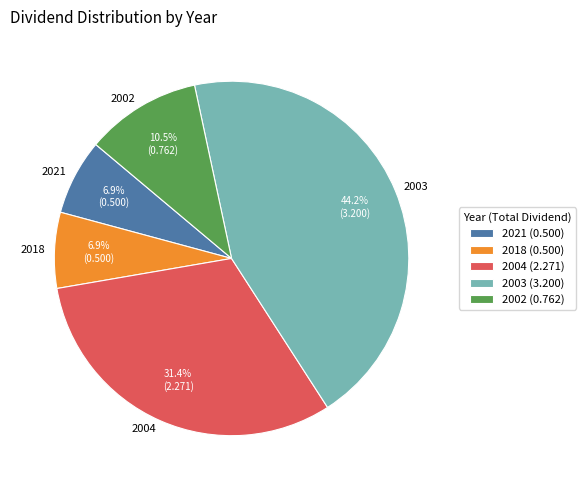

Count the number of slices in the pie.

5